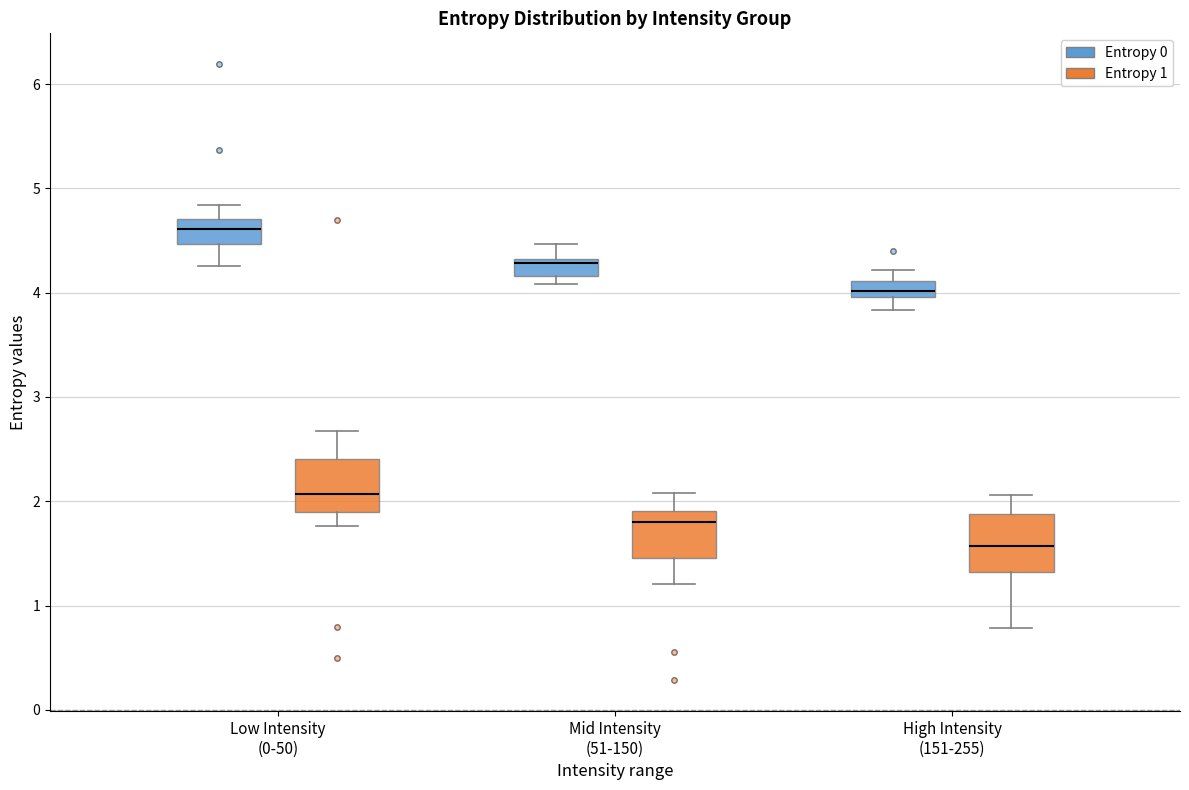

Which box's median line is the highest?

Low Intensity (0-50) (Entropy 0)